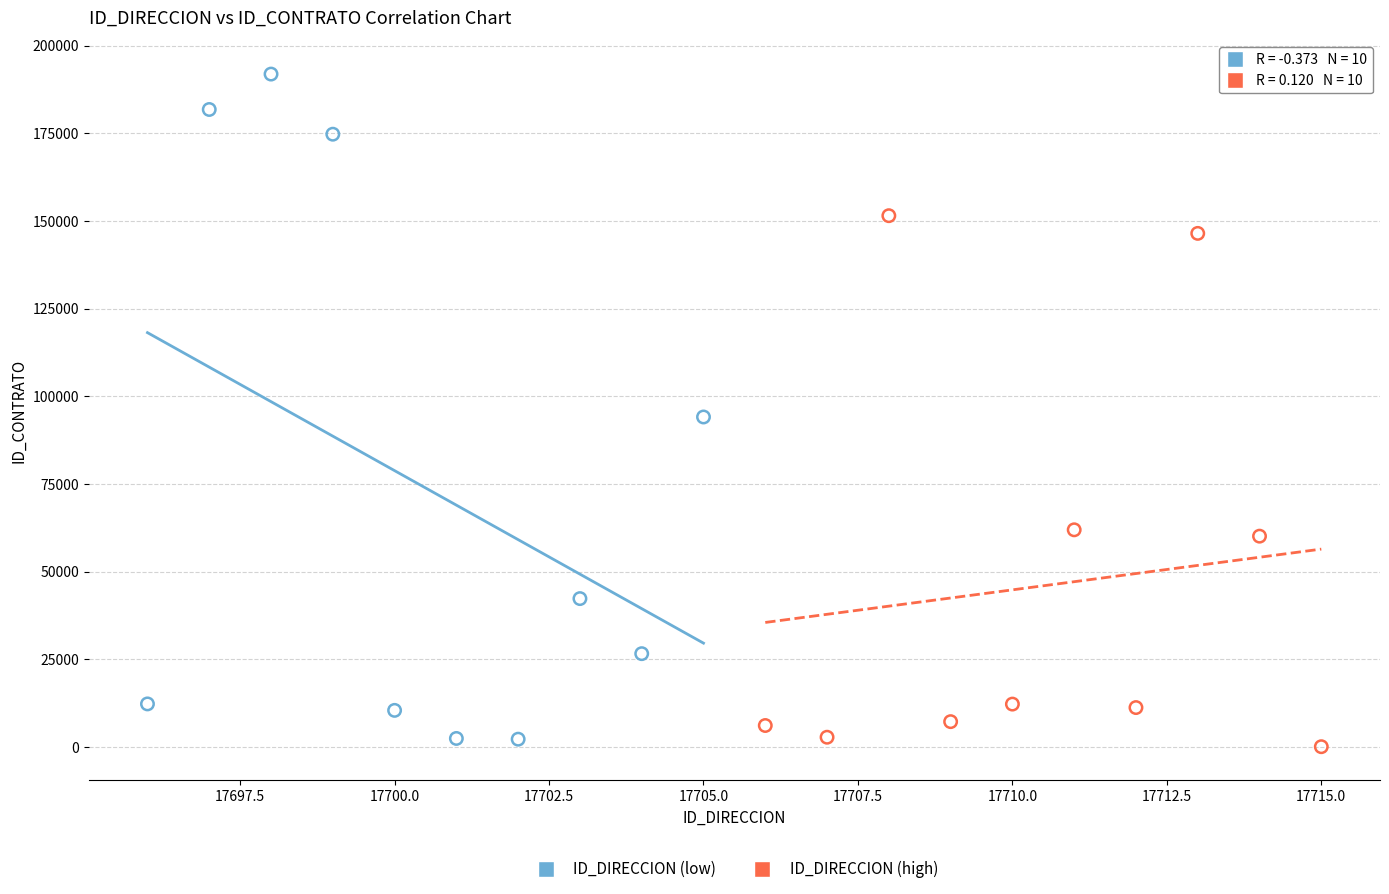

Which series contains the highest Y value?

ID_DIRECCION (low)